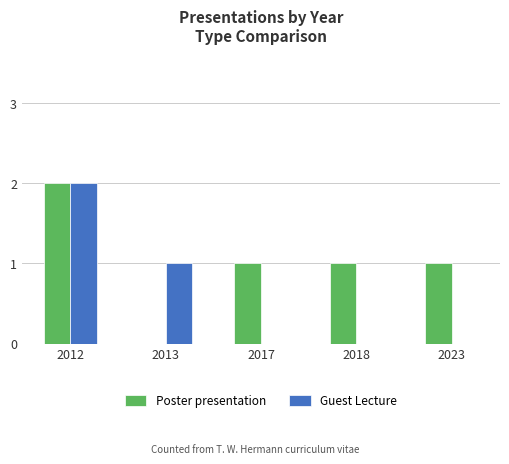

The Poster presentation series shows 1 at 2023. True or false?

True